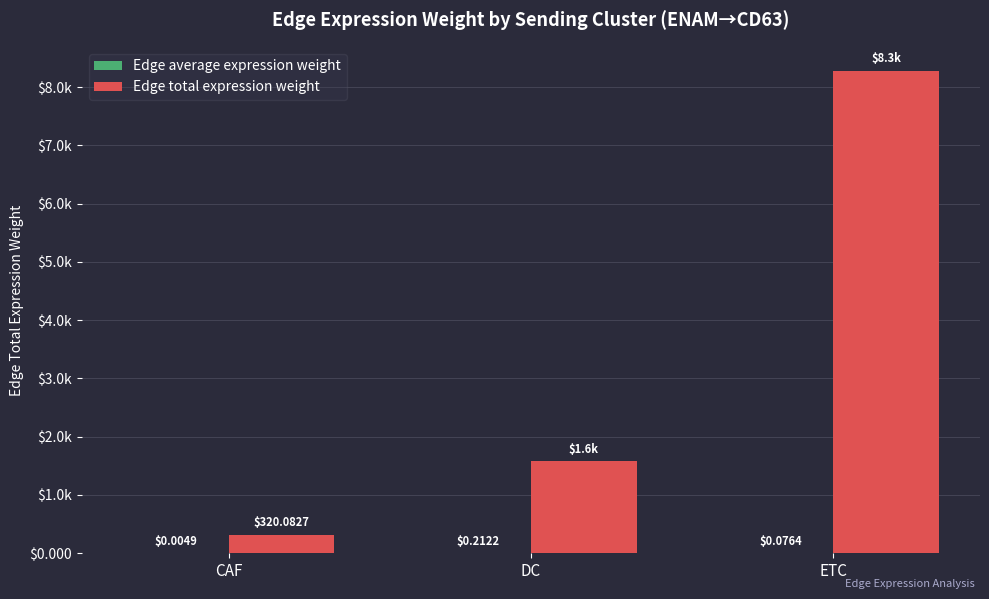

Does the chart contain stacked bars?

No